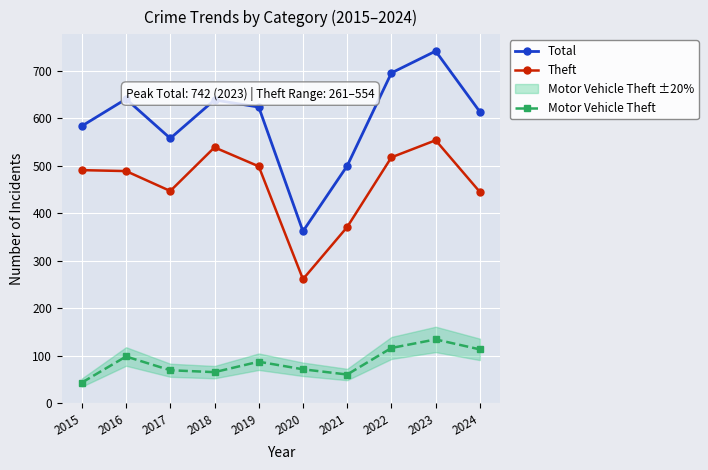

How many categories are shown in the chart?

10